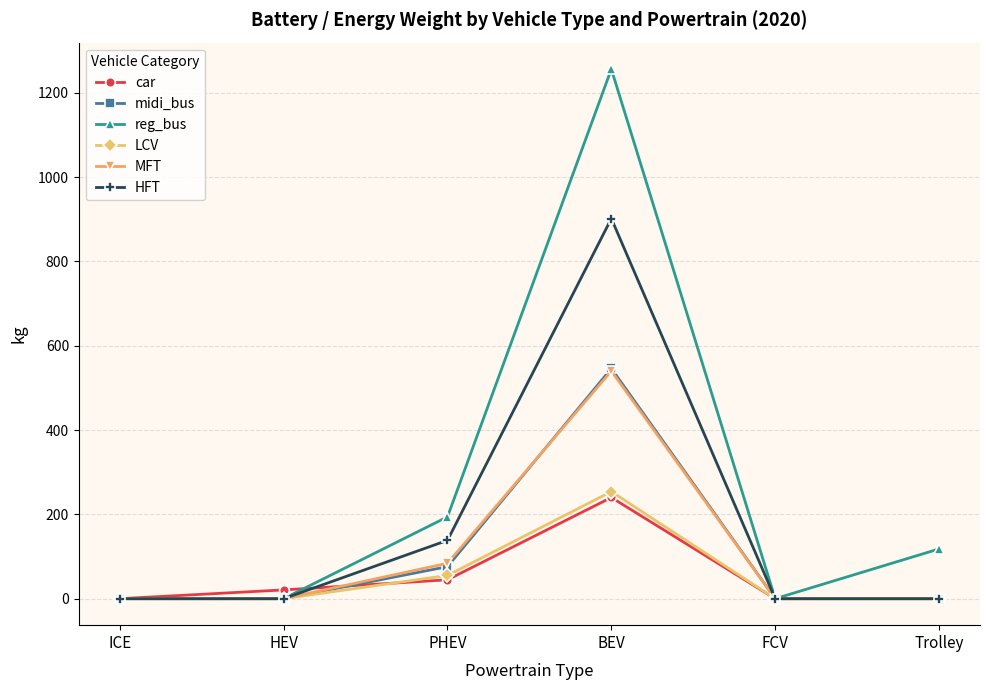

Which series has the largest total across all categories?

reg_bus